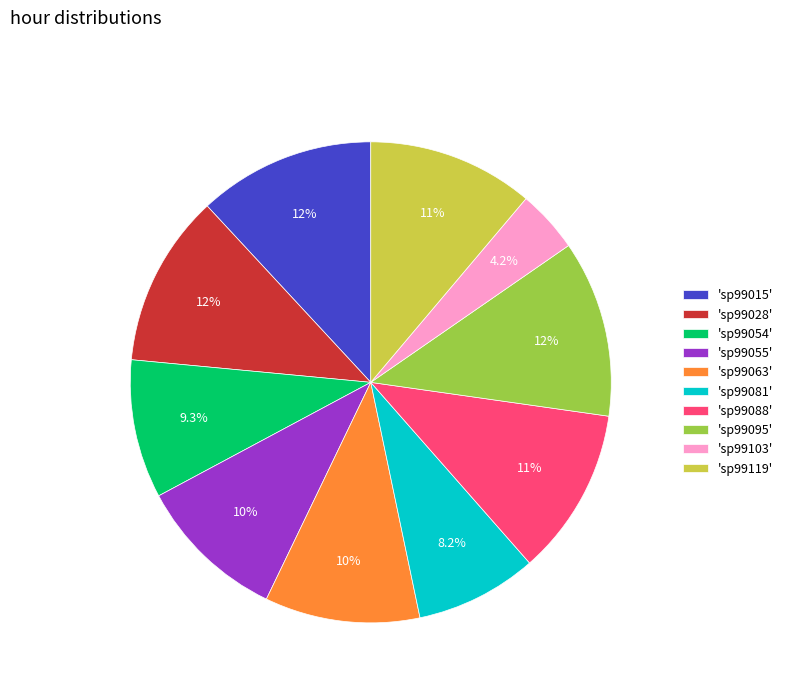

How many segments does this pie chart have?

10